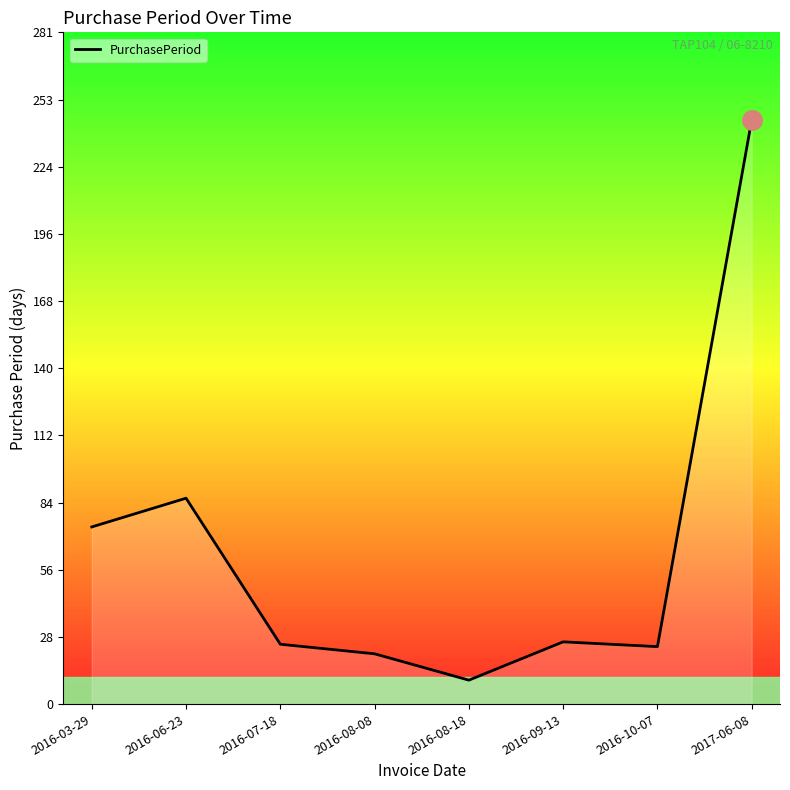

What position from the left is 2016-10-07?

7